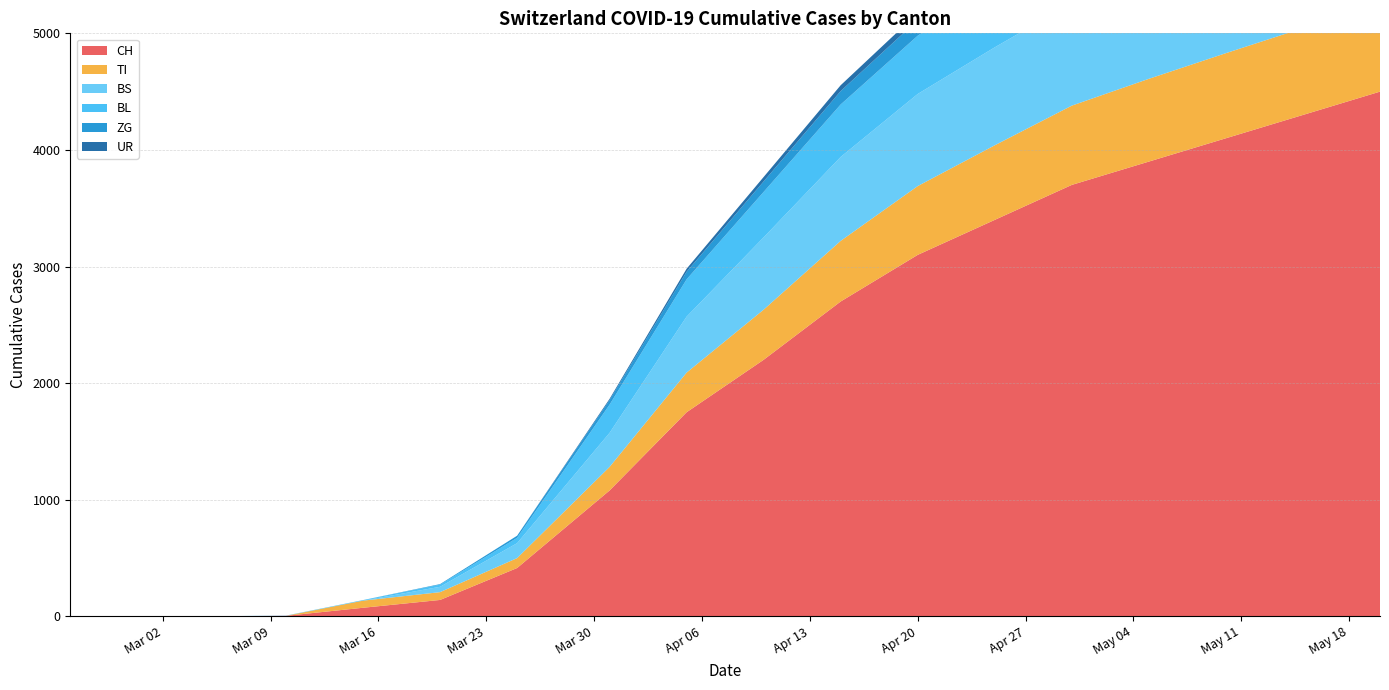

Reading left to right, transcribe all the data shown in this chart.

CH: 0	0	0	4	73	140	414	1079	1750	2200	2700	3100	3400	3700	3900	4100	4300	4500
TI: 0	0	0	0	61	67	85	202	340	430	520	590	640	680	710	730	745	755
BS: 0	0	0	0	0	46	128	292	480	620	720	790	840	880	910	930	945	955
BL: 0	0	0	2	5	18	46	242	320	390	450	500	540	570	590	605	615	622
ZG: 0	0	0	0	0	5	18	39	65	90	115	135	150	162	170	175	179	182
UR: 0	0	0	0	0	0	0	11	26	38	50	60	67	72	76	79	81	83